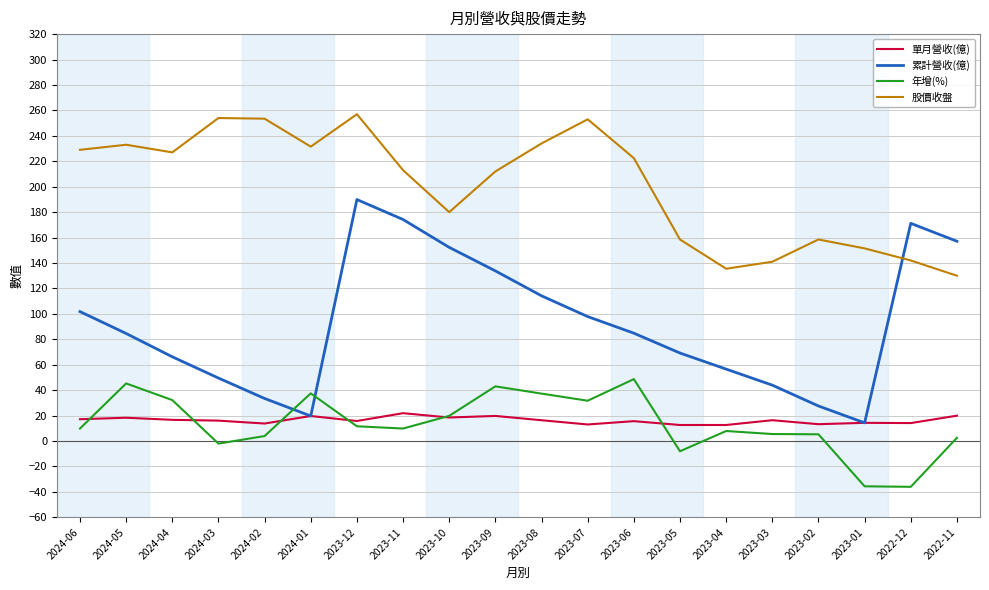

The 年增(%) series shows -36.0 at 2022-12. True or false?

True